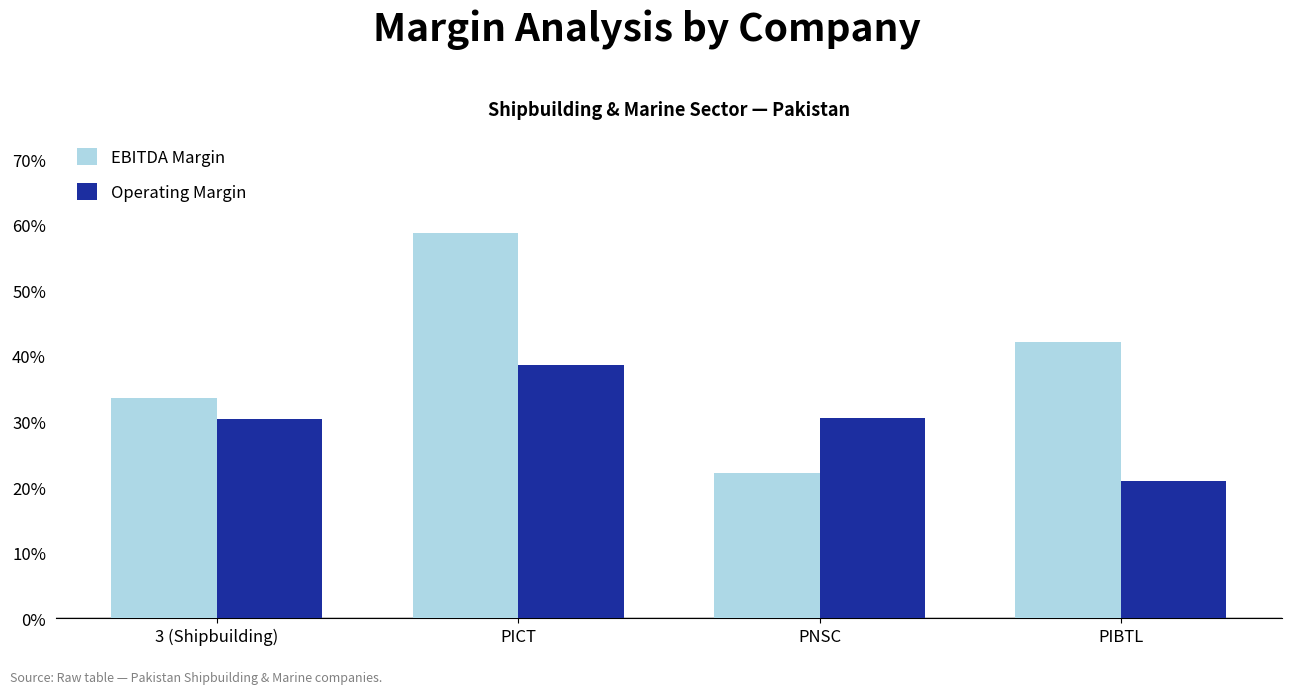

Is the value of Operating Margin at PIBTL greater than the value of EBITDA Margin at PIBTL?

No